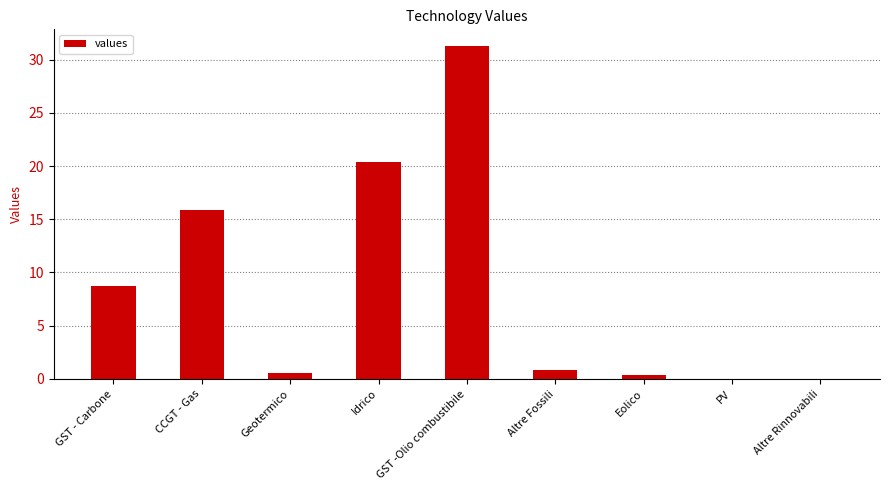

Which category has the highest value across all series?

GST -Olio combustibile